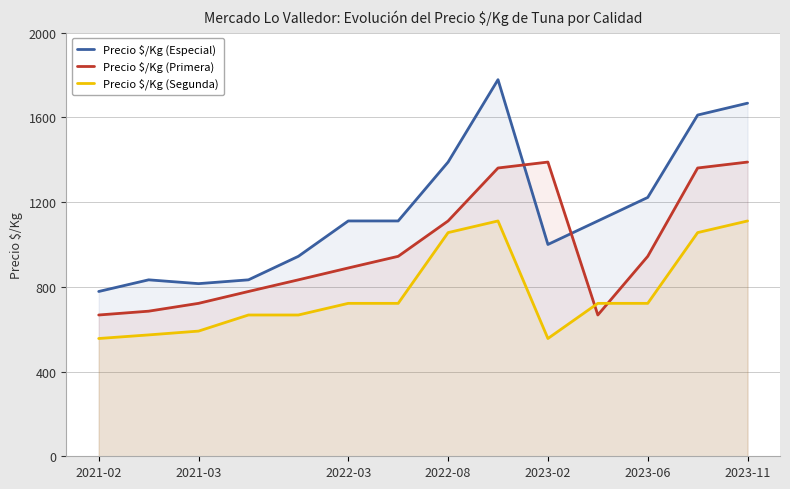

Which series has the widest spread of values?

Precio $/Kg (Especial)